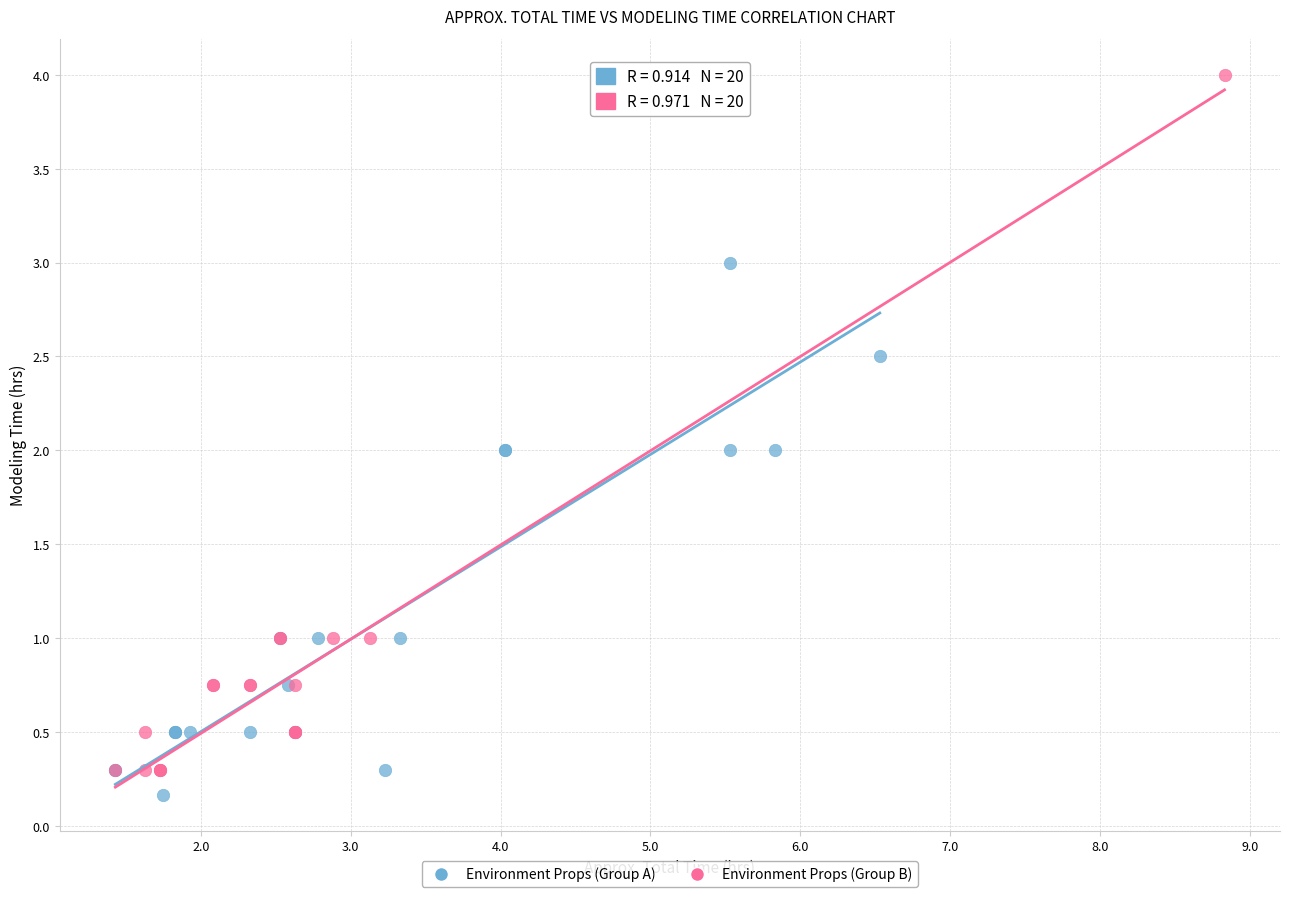

Which series reaches the maximum Y coordinate?

Environment Props (Group B)